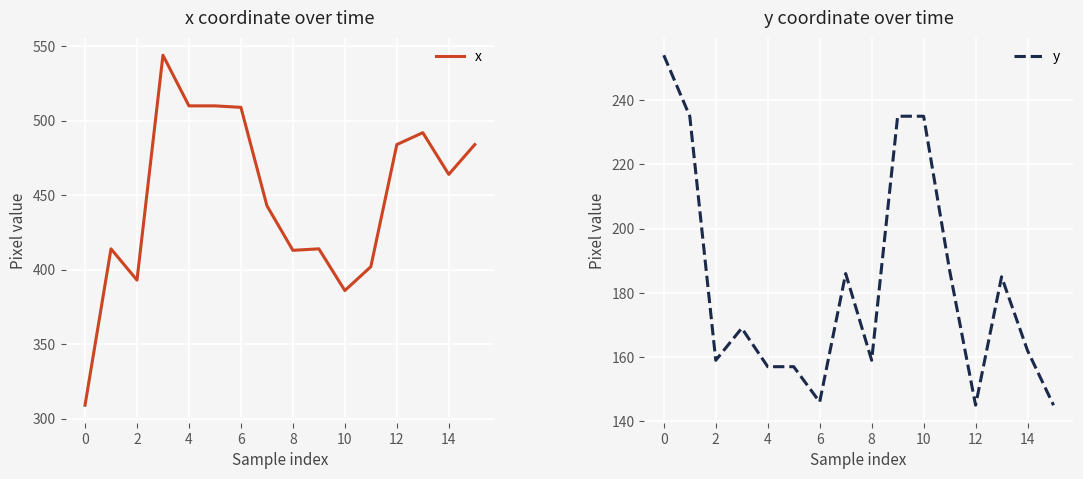

Where does the y series first go above 169?

0